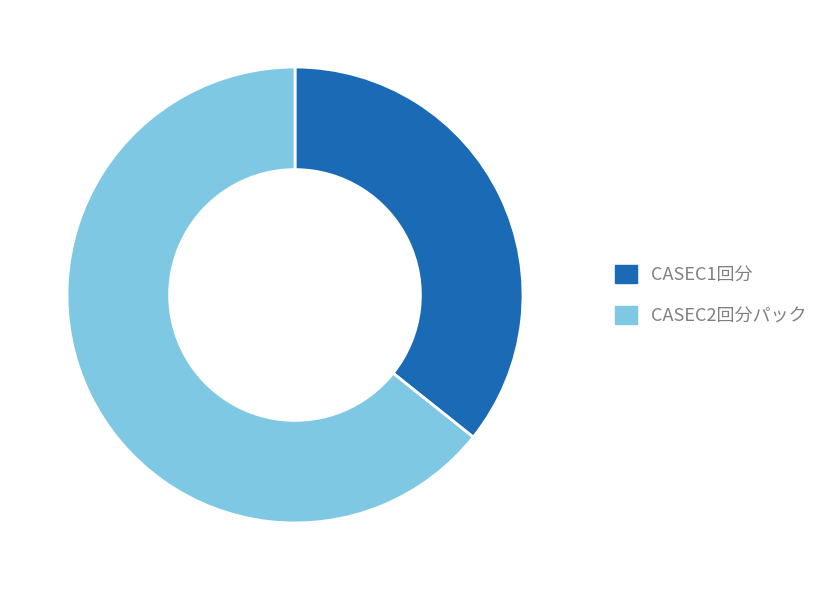

Rank the categories by value from lowest to highest.

CASEC1回分, CASEC2回分パック